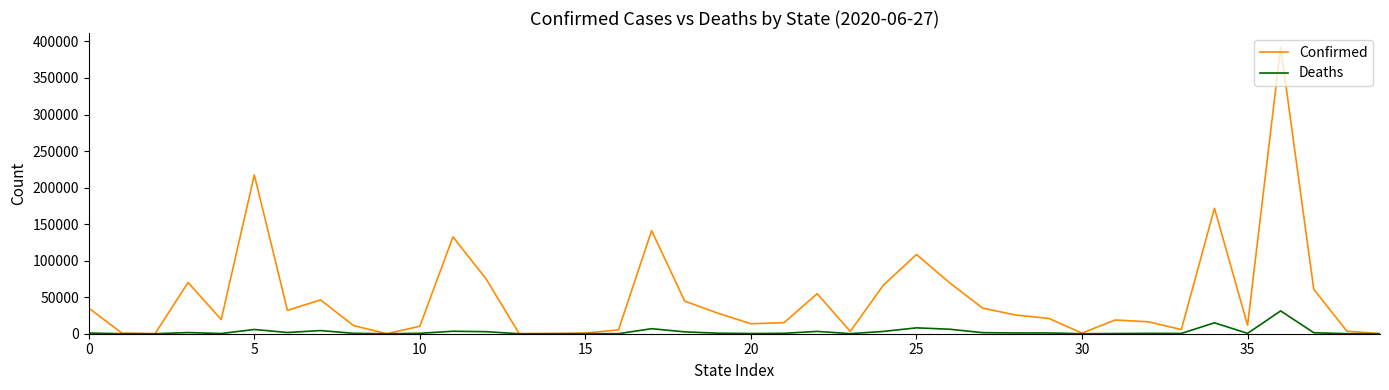

What is the greatest value displayed?

391923